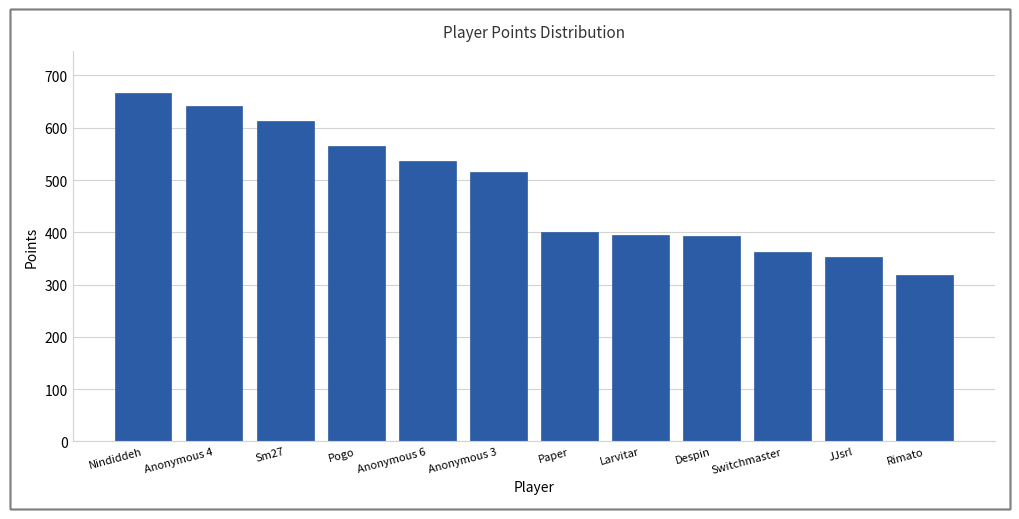

What is the maximum value shown in the chart?

667